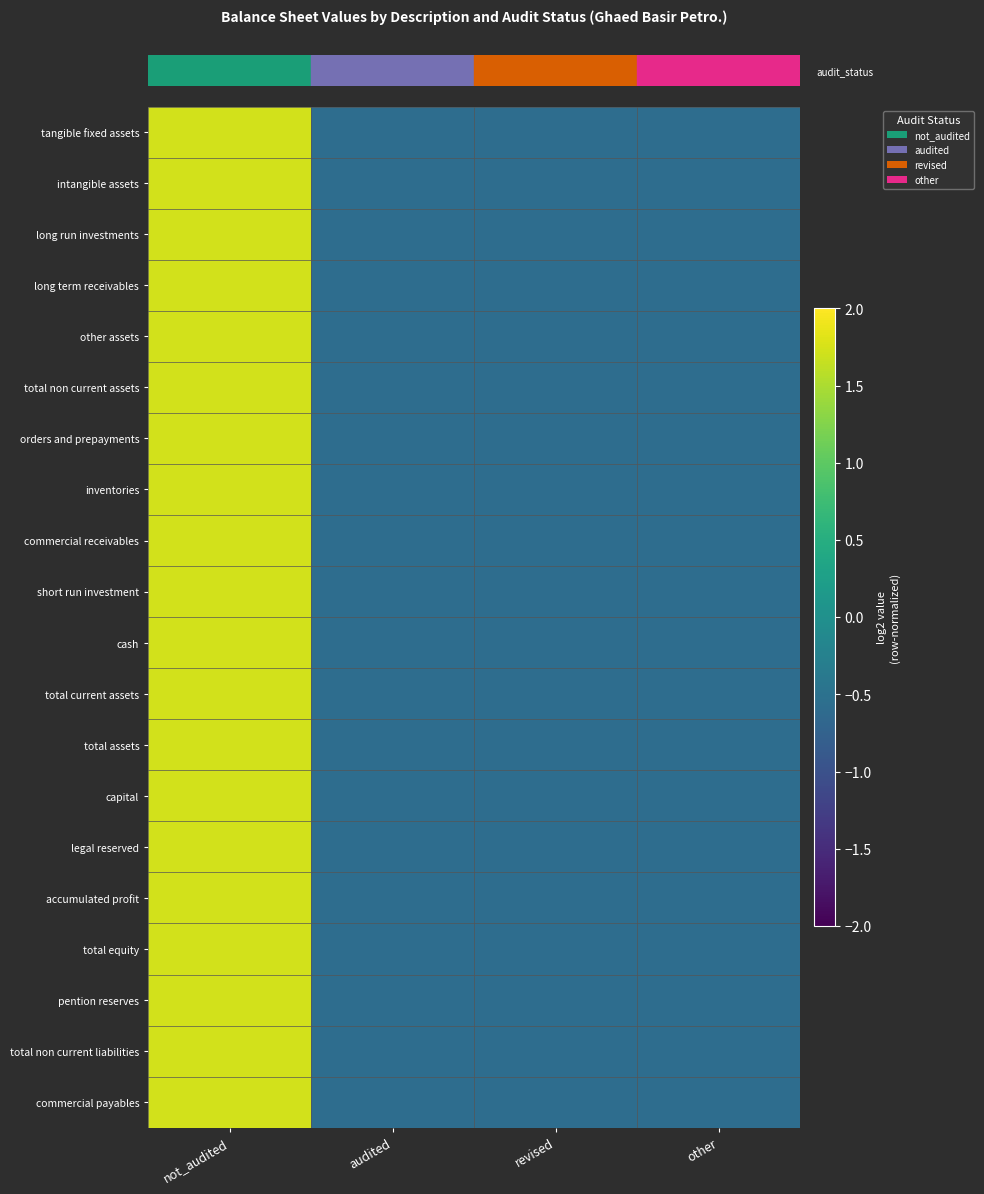

Between other and not_audited, which is larger?

not_audited